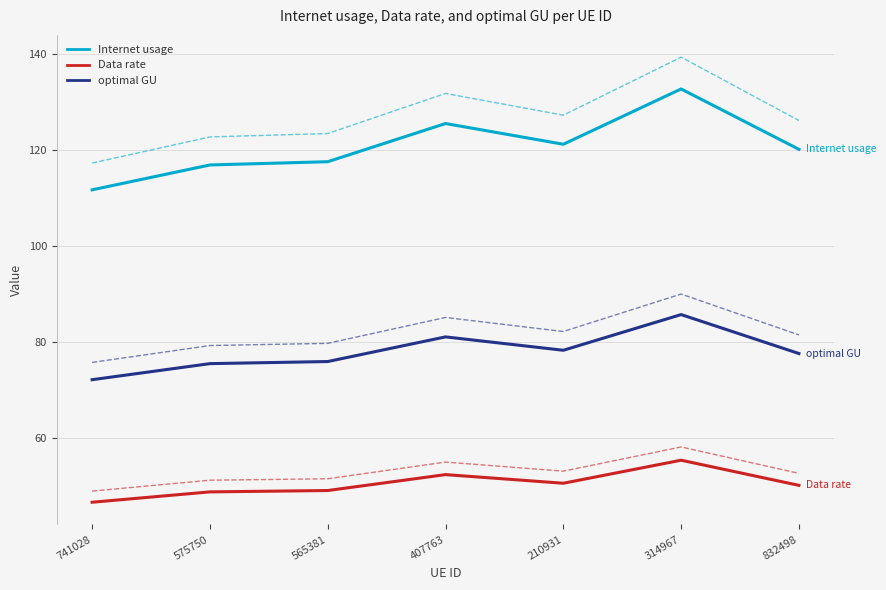

What position from the left is 407763?

4